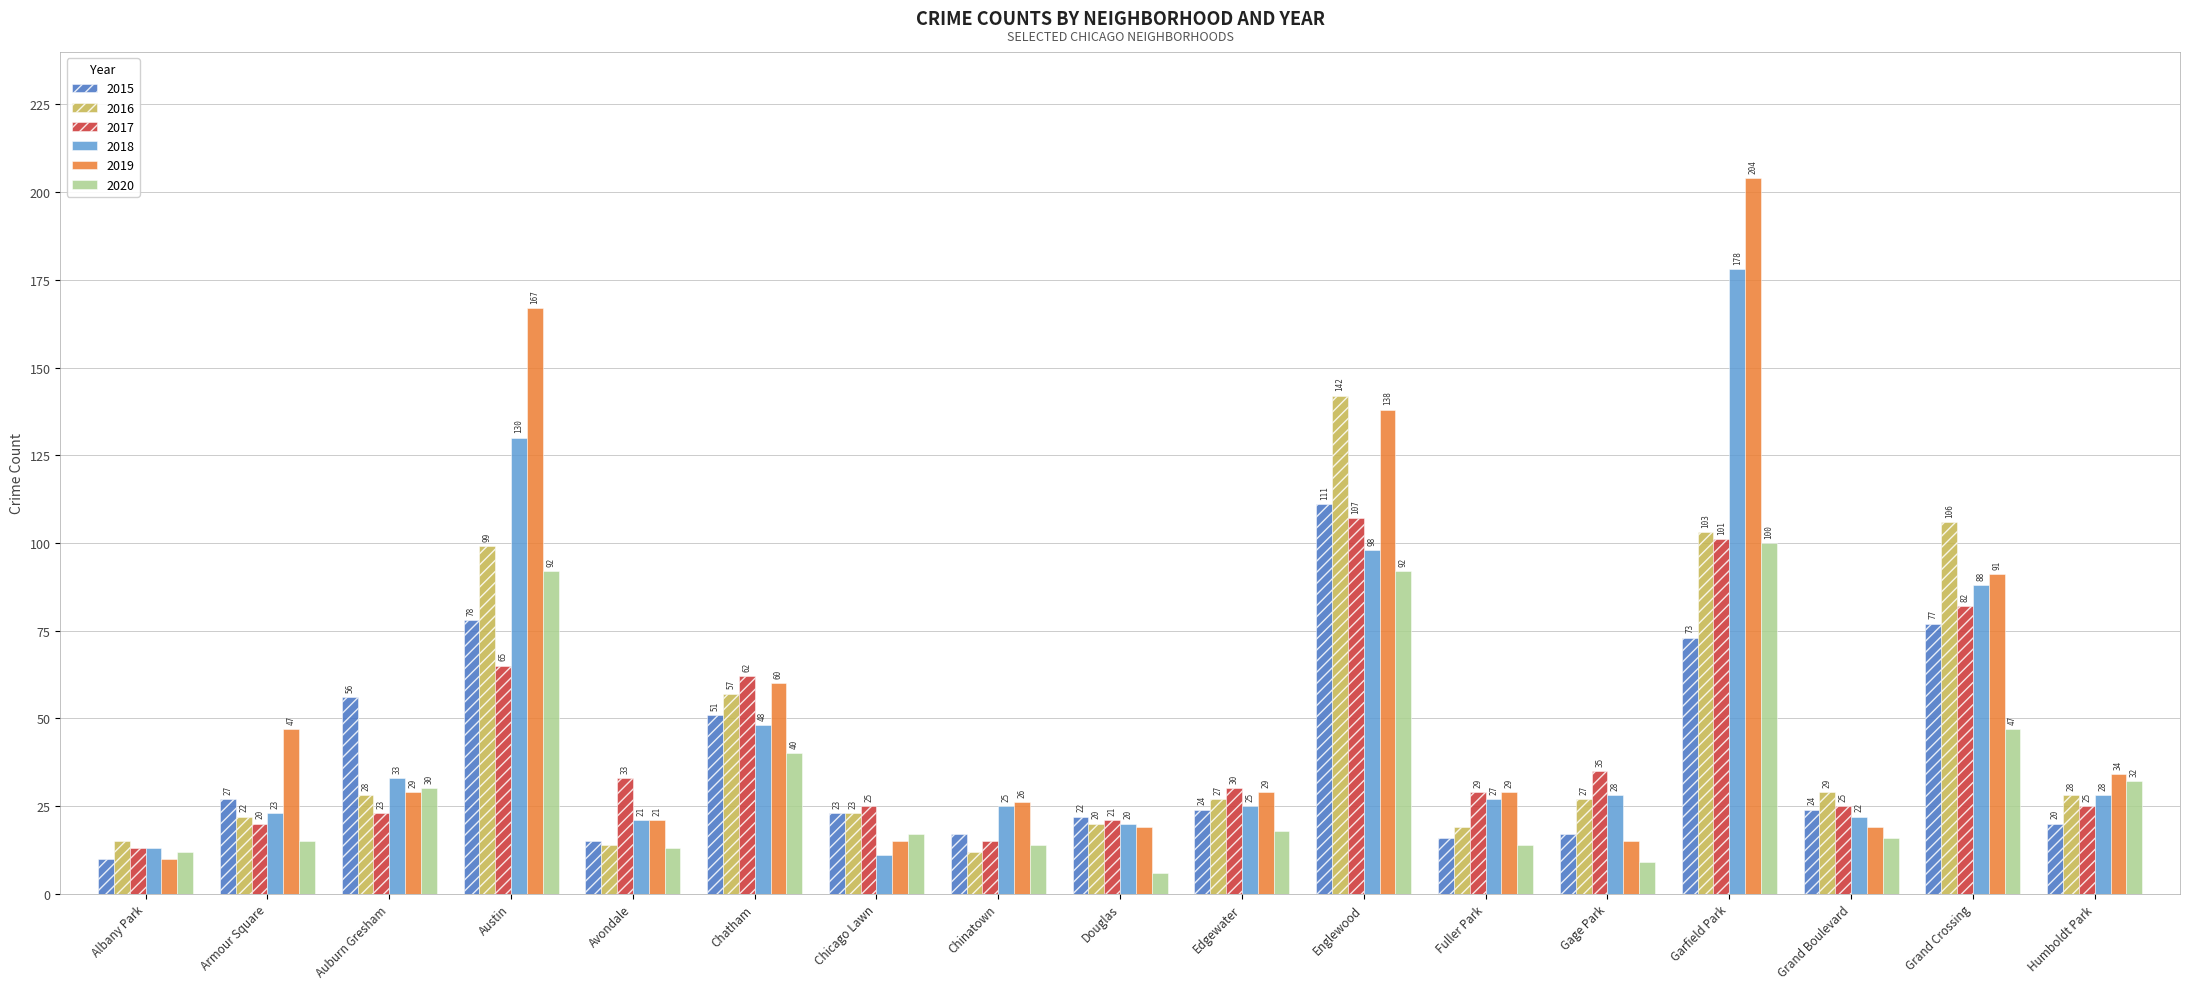

What is the sum of all 2016 values?

771